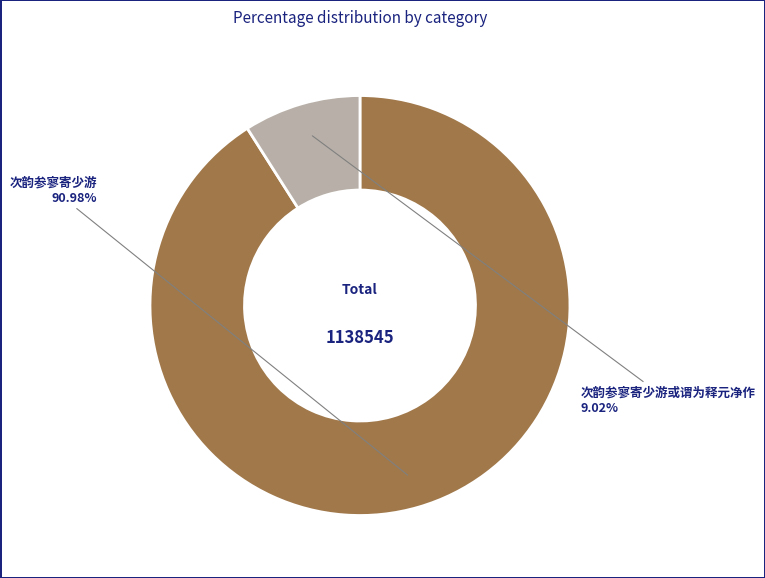

What is the smallest slice in the pie chart?

次韵参寥寄少游或谓为释元净作